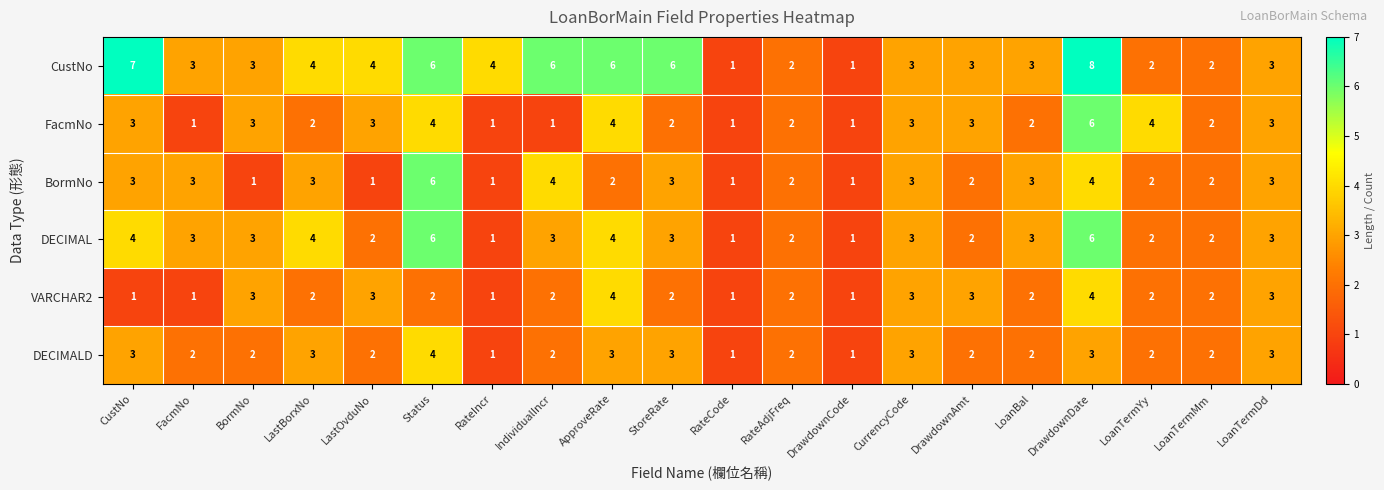

True or false: DECIMALD has a value of 1 at LoanTermDd.

False